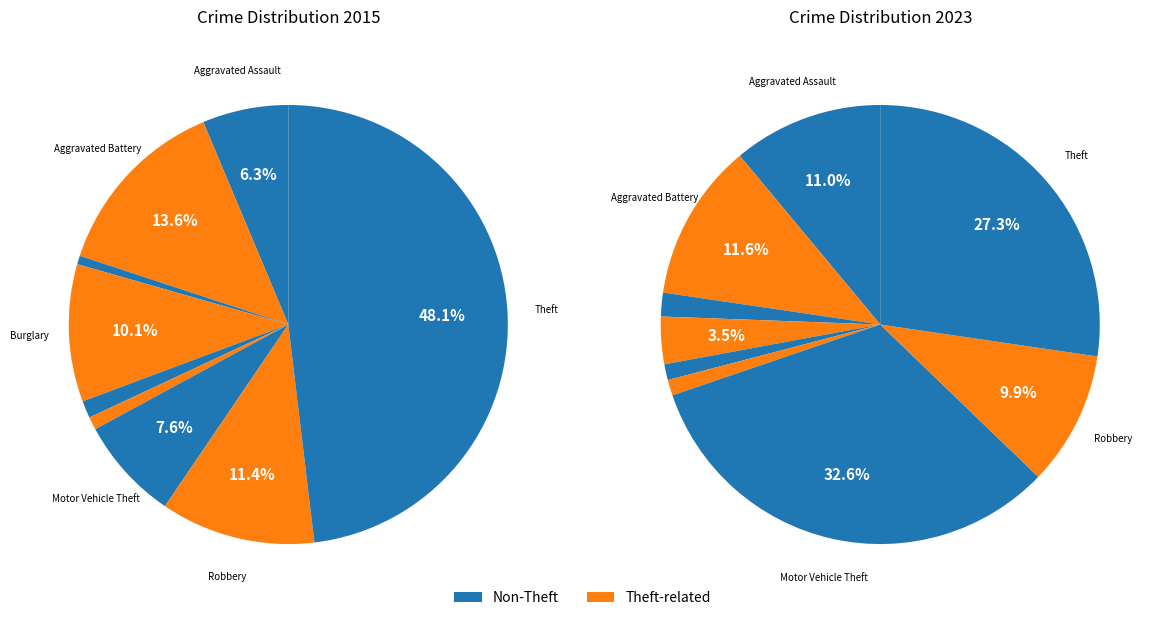

The Arson slice represents 1% of the pie. True or false?

False